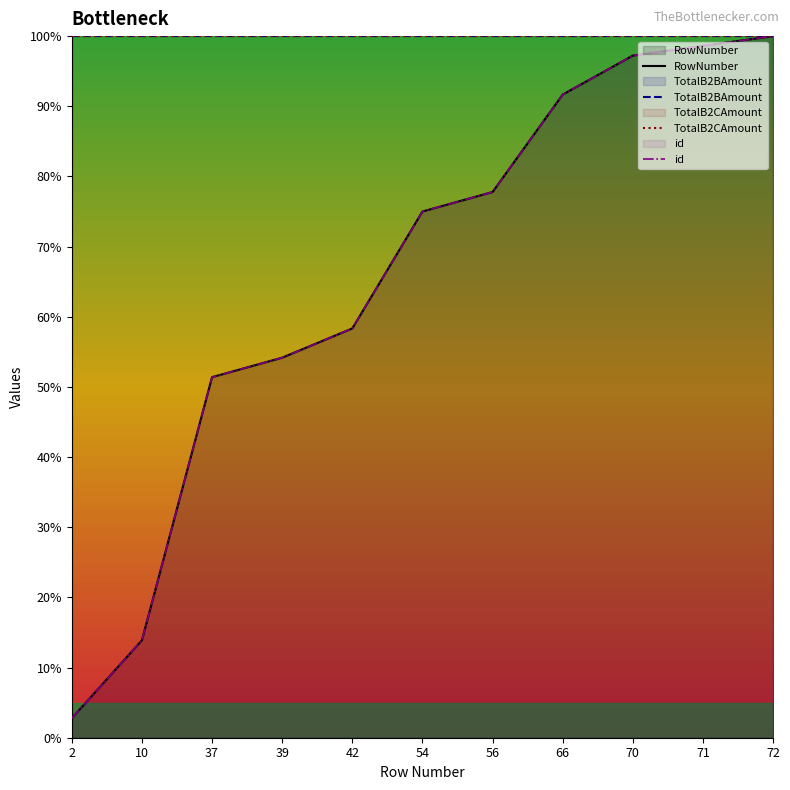

What is the greatest value displayed?

100.0